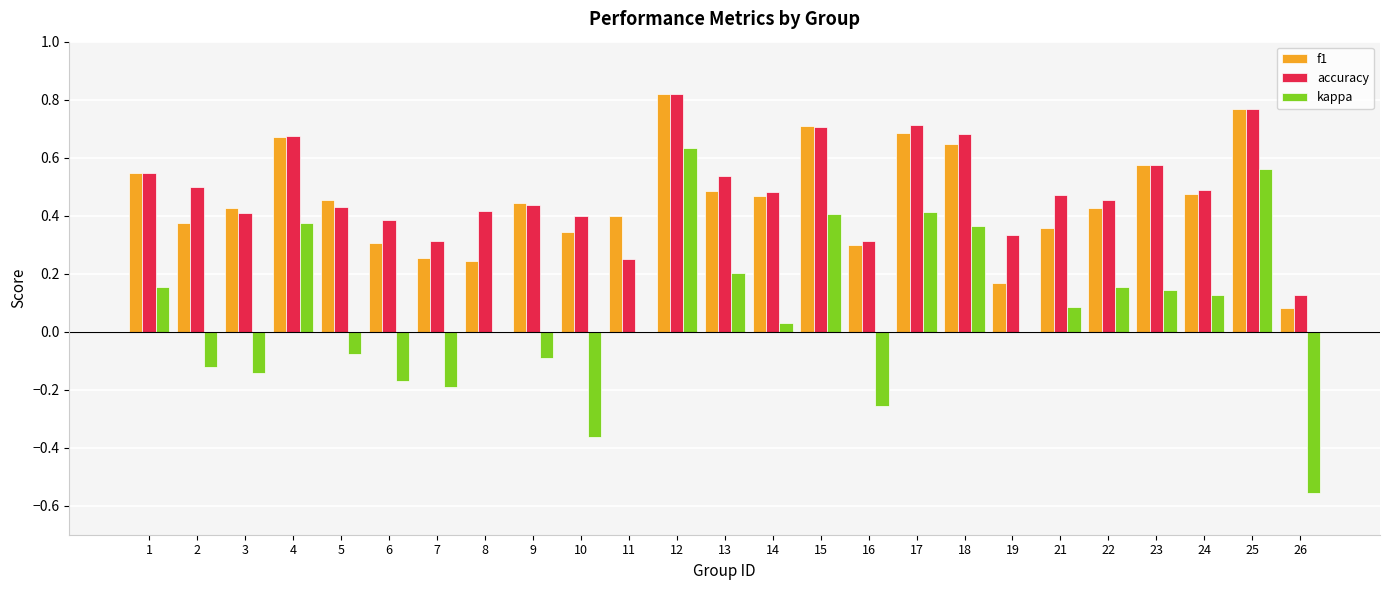

Between 1 and 10, which series saw the biggest shift?

kappa